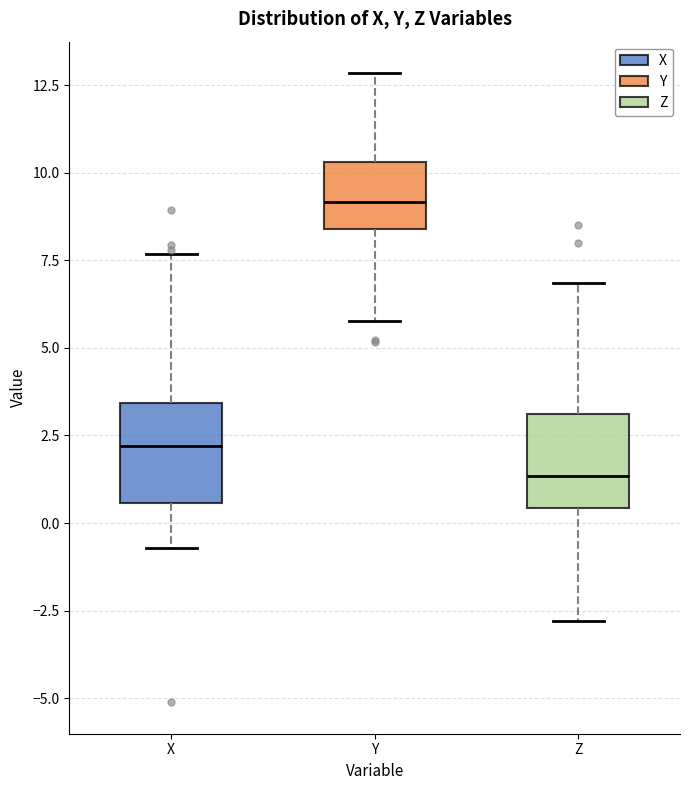

Reading left to right, read every box against the y-axis: the position of its median line, the range the box covers, and the ends of its whiskers. The values are not printed on the chart, so give them approximately, as read against the axis.

X: median 2.0, box 0.5 to 3.5, whiskers -0.5 to 7.5
Y: median 9.0, box 8.5 to 10.5, whiskers 6.0 to 13.0
Z: median 1.5, box 0.5 to 3.0, whiskers -3.0 to 7.0